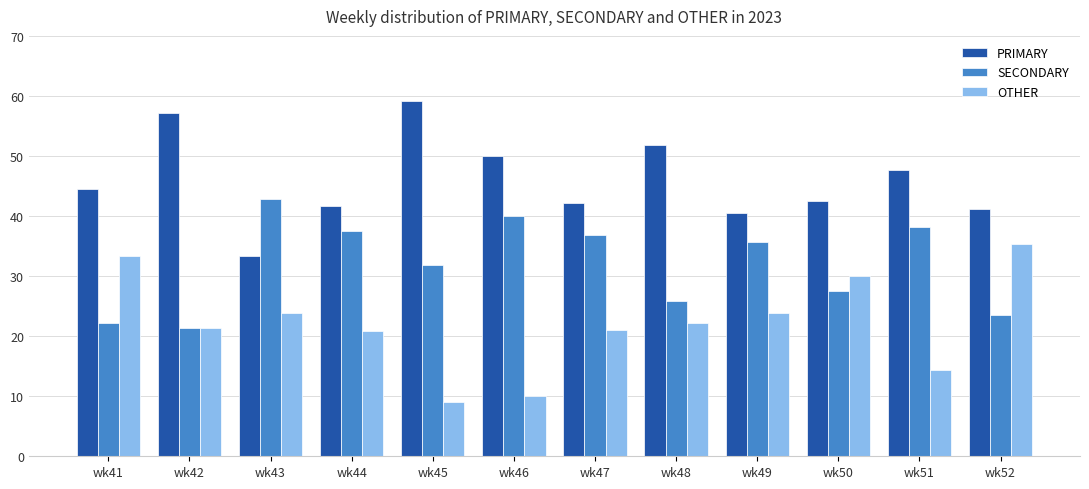

Which series changed the most between wk46 and wk50?

OTHER